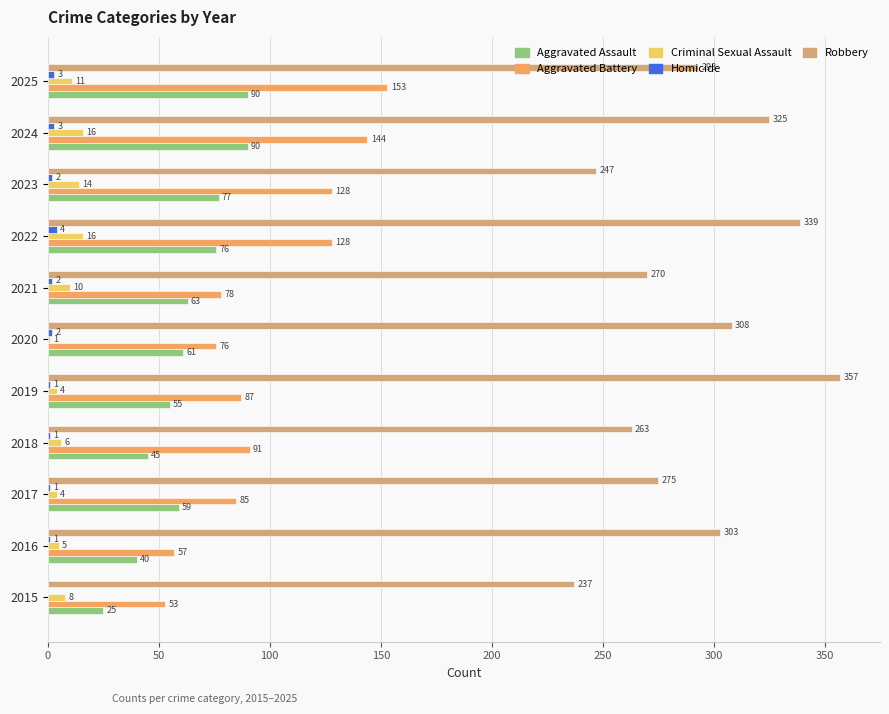

Where is Criminal Sexual Assault nearest to the value 8?

2015